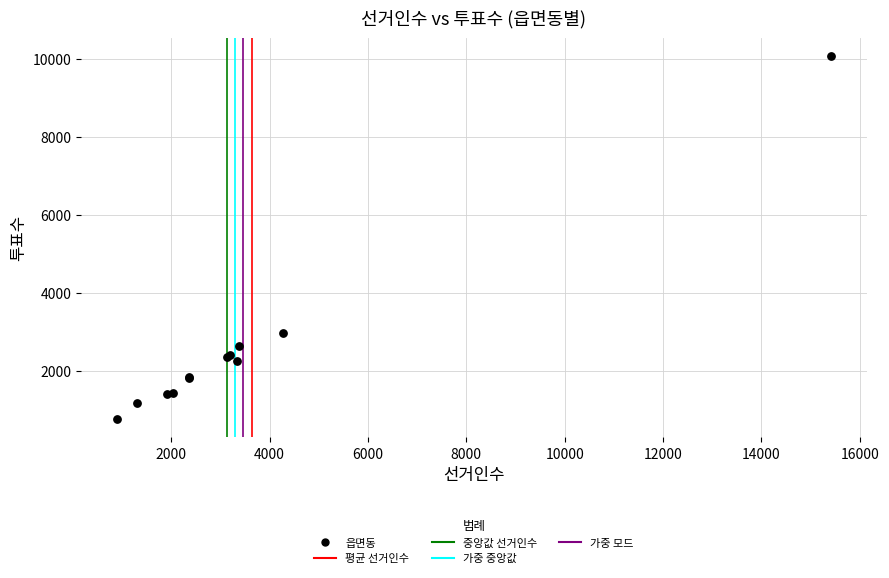

What Y value in the scatter plot is closest to 5421?

2985